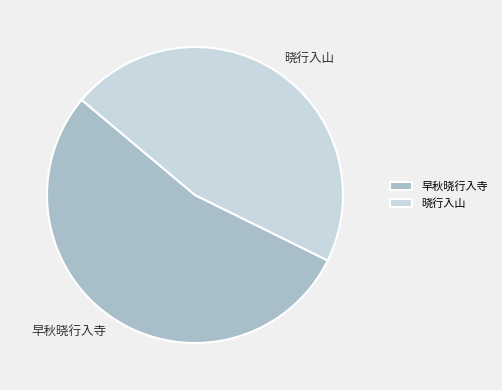

Which slice is the smallest?

晓行入山